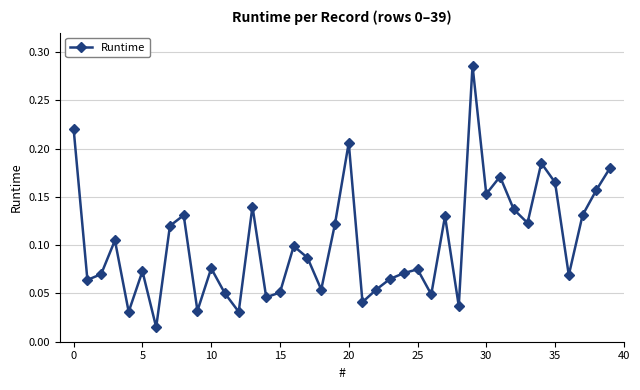

True or false: the data has more than 1 interior local peaks.

True